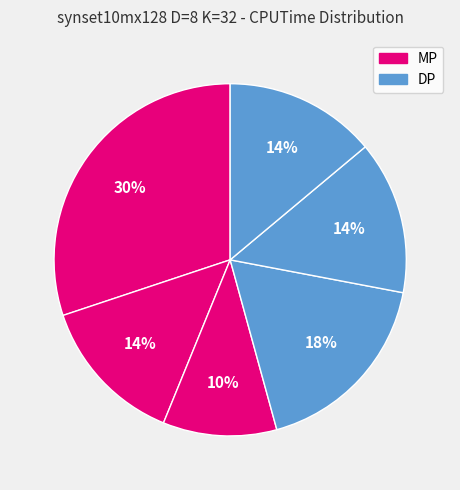

How many segments does this pie chart have?

6